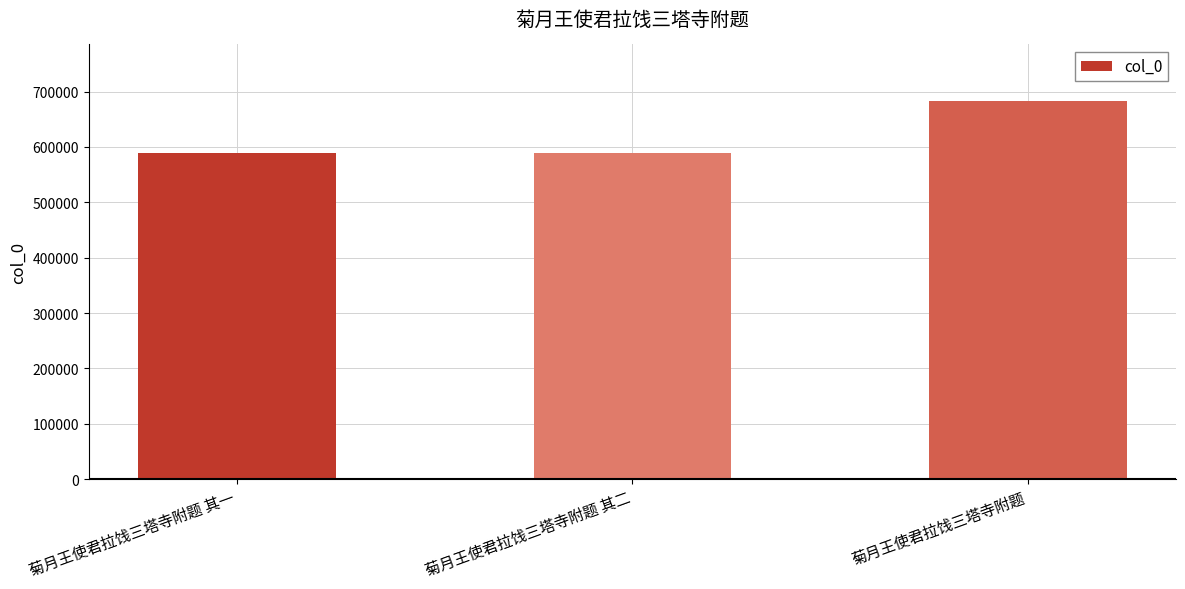

What is the difference between the values at 菊月王使君拉饯三塔寺附题 其二 and 菊月王使君拉饯三塔寺附题 其一?

1